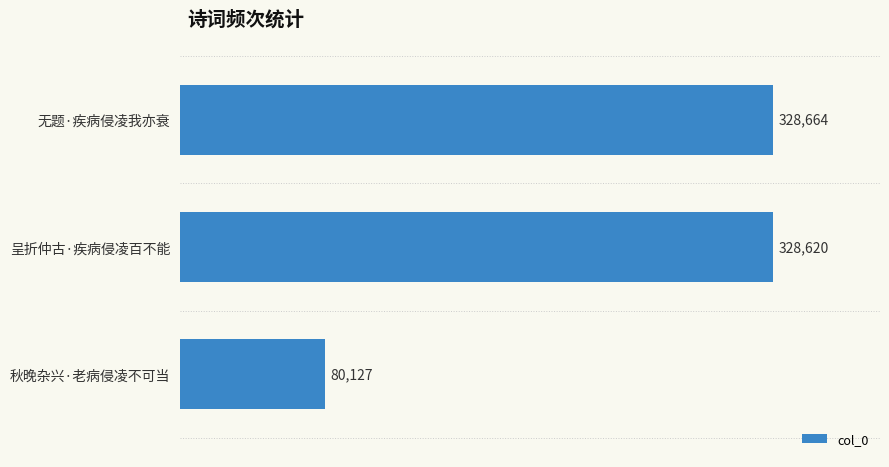

What is the ratio of the value at 无题·疾病侵凌我亦衰 to the value at 秋晚杂兴·老病侵凌不可当?

4.1